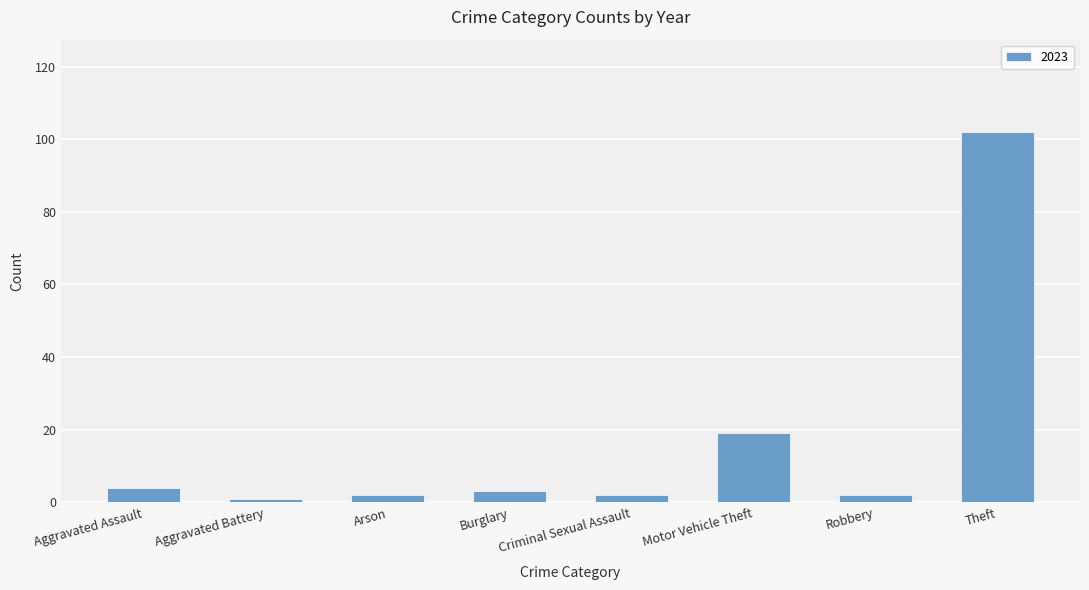

The value at Burglary is 3. True or false?

True